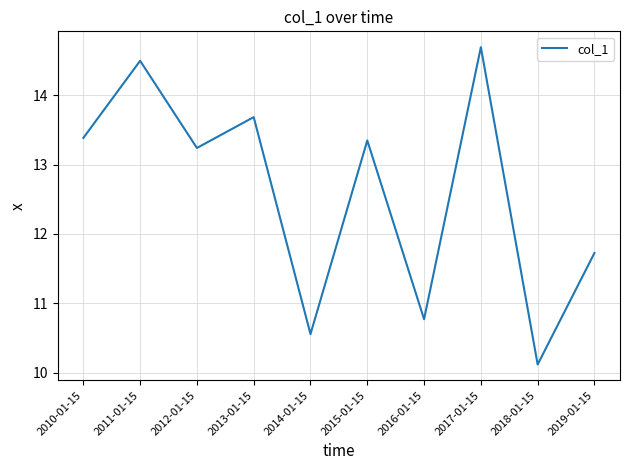

Where is the first local minimum?

2012-01-15